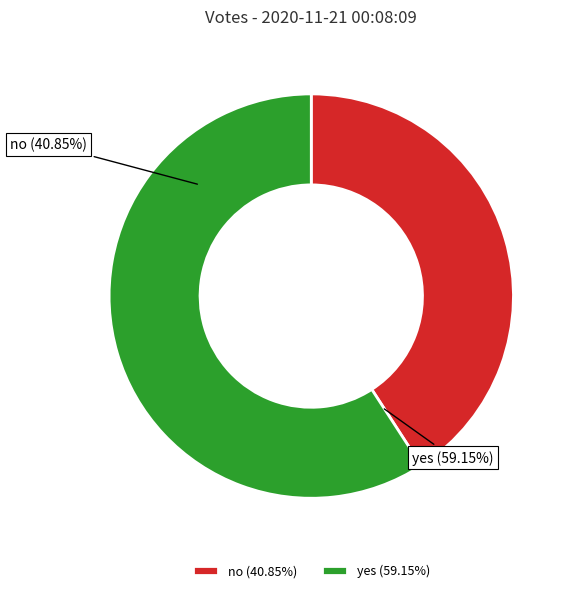

True or false: no accounts for 35% of the total.

False